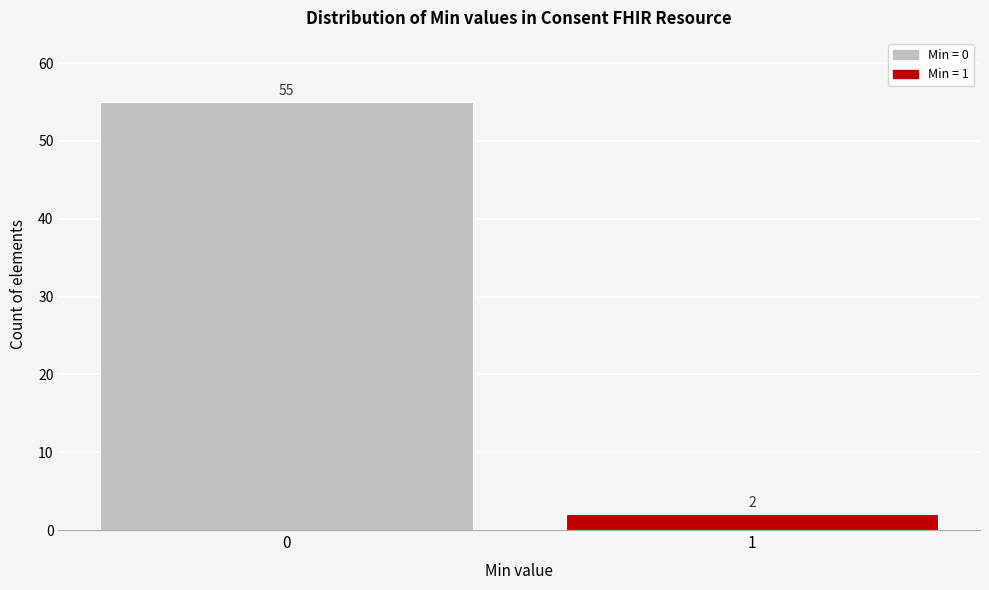

Reading left to right, extract all data points from this chart.

0=55	1=2